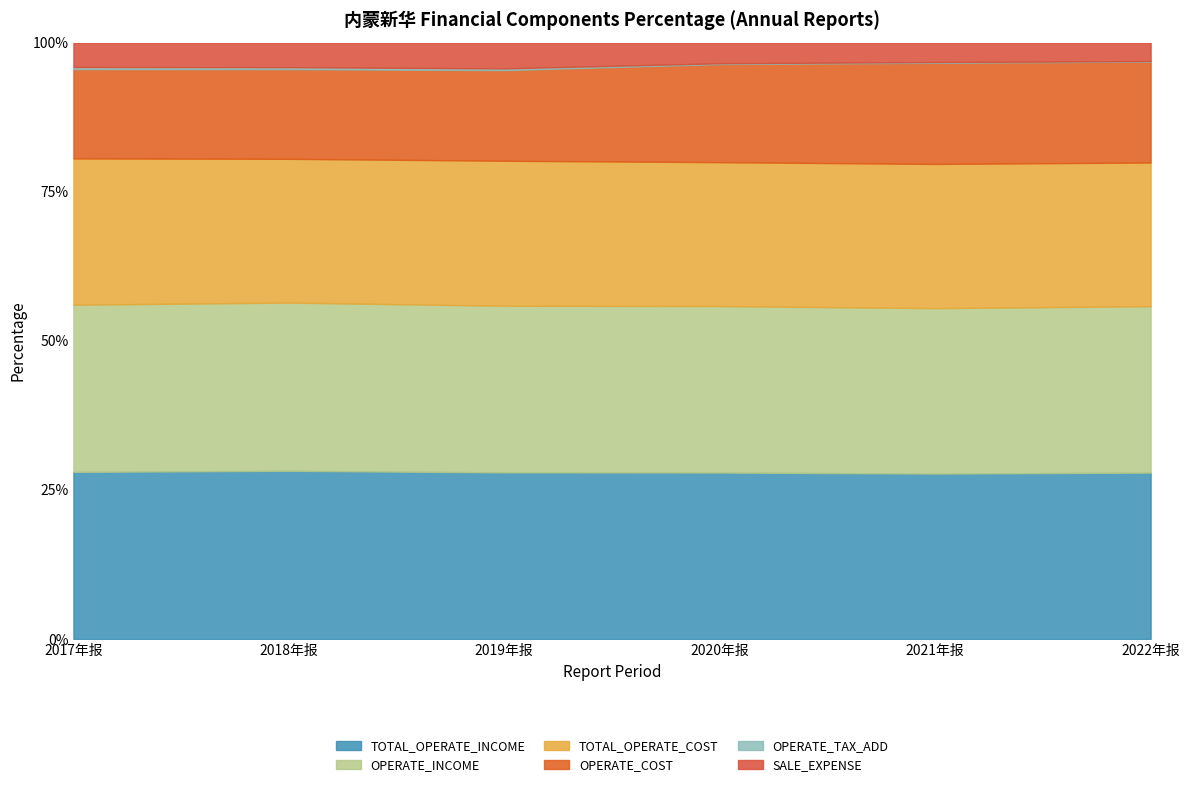

At which label does TOTAL_OPERATE_COST first exceed 1097611972?

2020年报